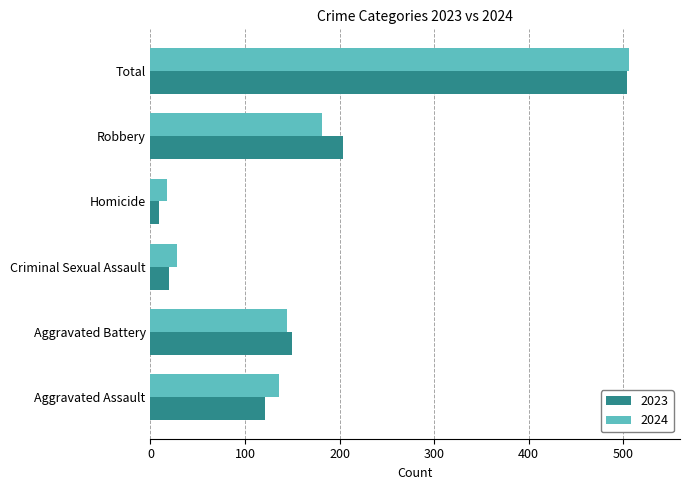

Where is 2024 nearest to the value 261?

Robbery